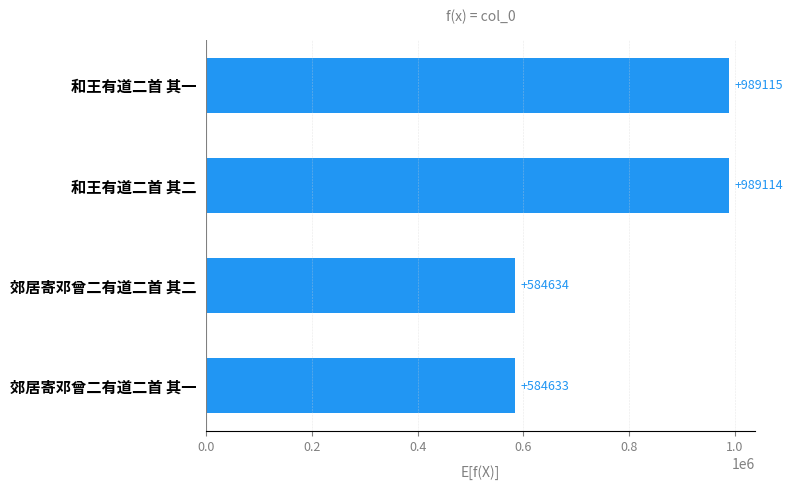

List the labels in order of value, smallest first.

郊居寄邓曾二有道二首 其一, 郊居寄邓曾二有道二首 其二, 和王有道二首 其二, 和王有道二首 其一